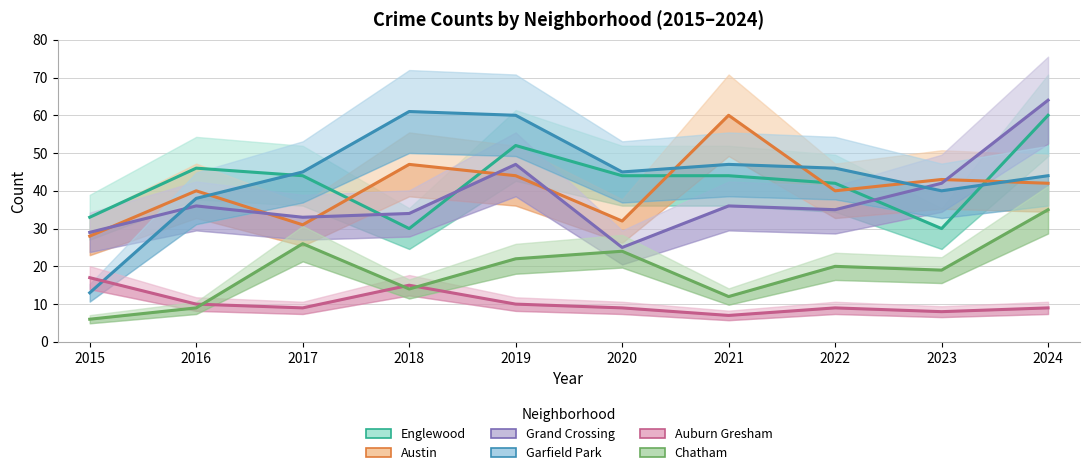

Which series has the largest total across all categories?

Garfield Park